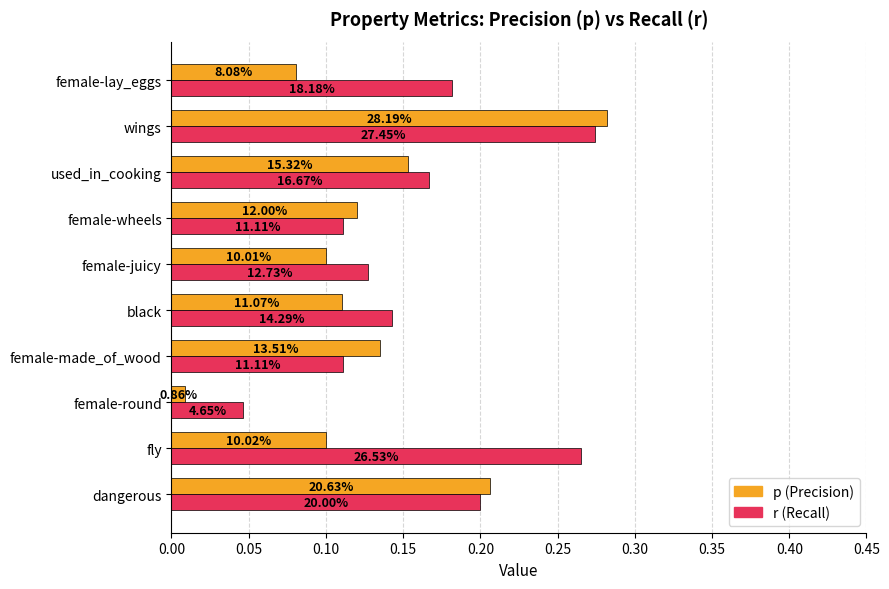

Does the chart contain stacked bars?

No